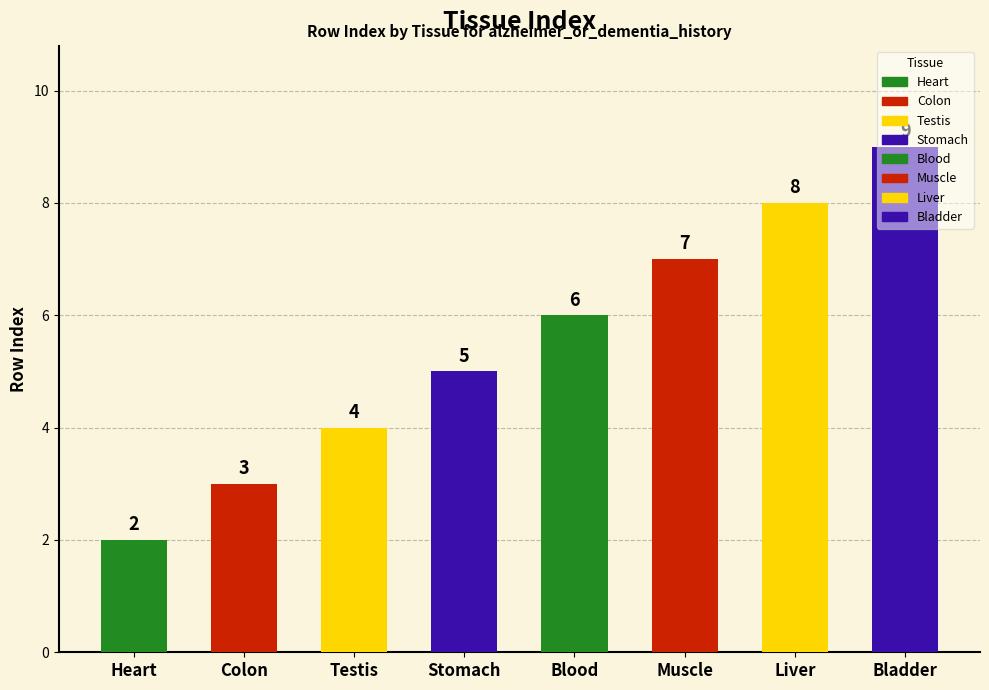

How many bars are there in total?

8